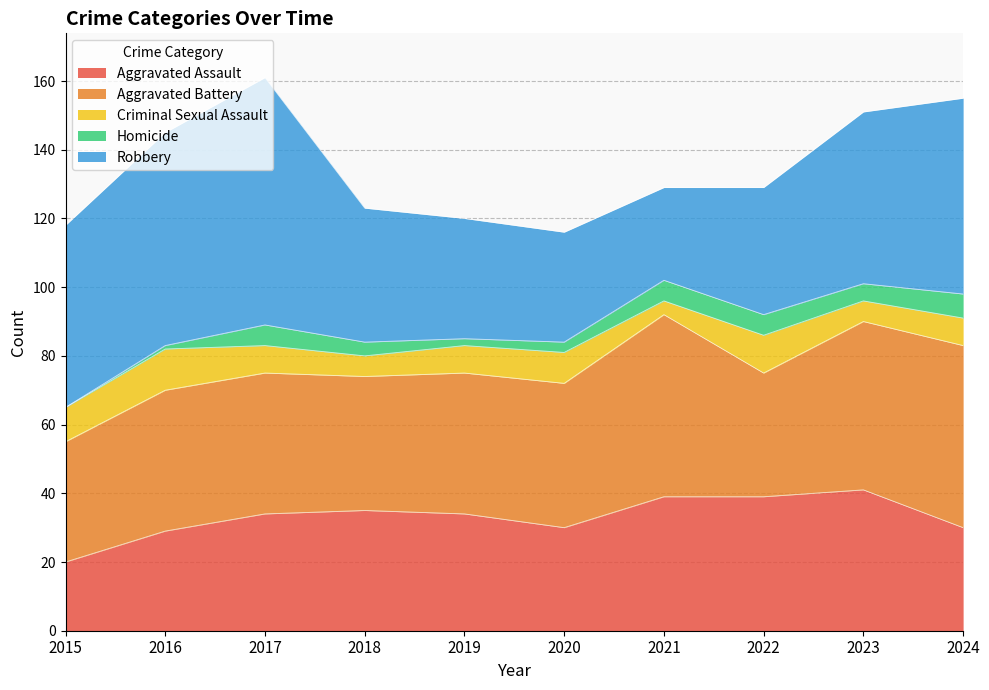

What are all the series names shown in the legend?

Aggravated Assault, Aggravated Battery, Criminal Sexual Assault, Homicide, Robbery